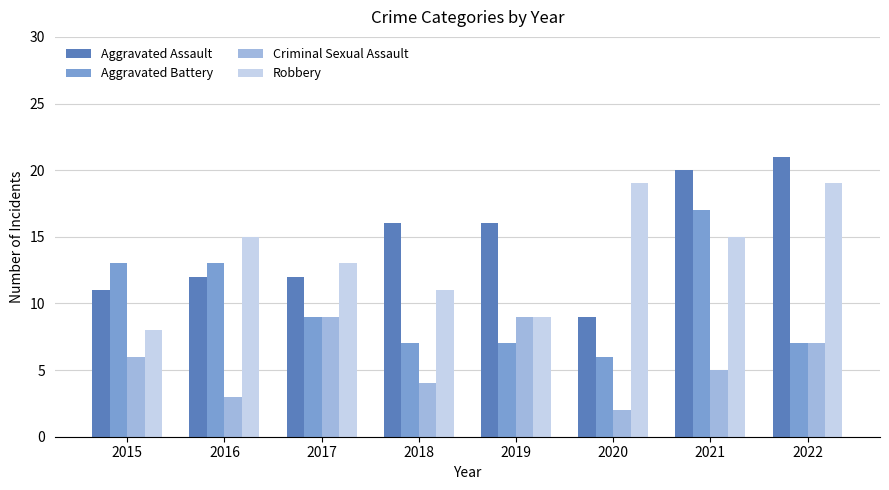

How many distinct data groups are displayed?

4